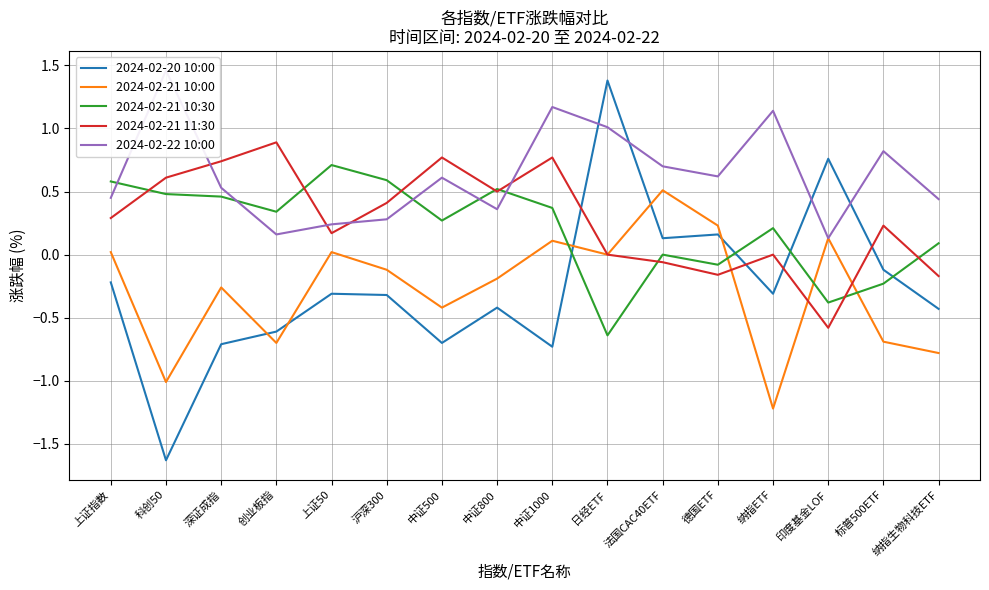

At which label is 2024-02-20 10:00 closest to 0?

标普500ETF